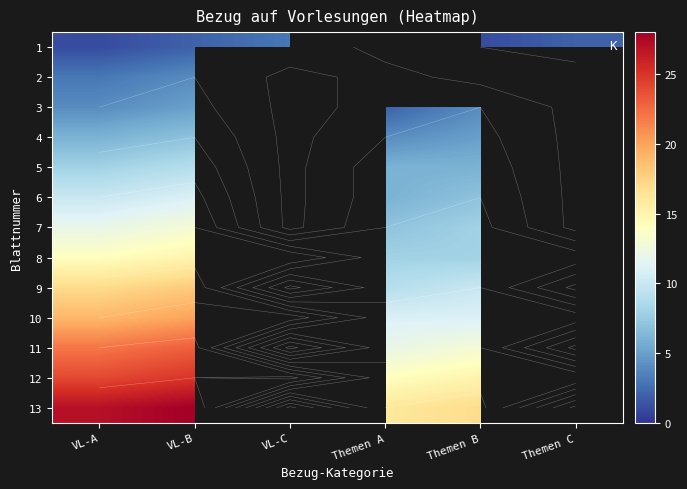

Is it true that 5 equals 10.8 at Themen A?

False